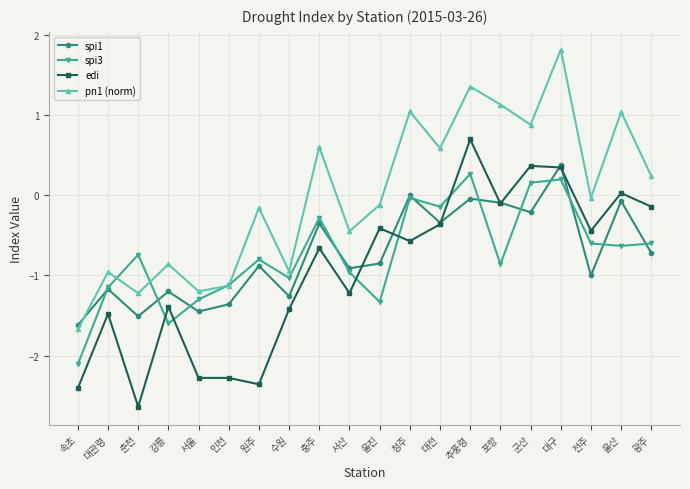

What is the value of the spi3 point at the 19th from the left?

-0.6